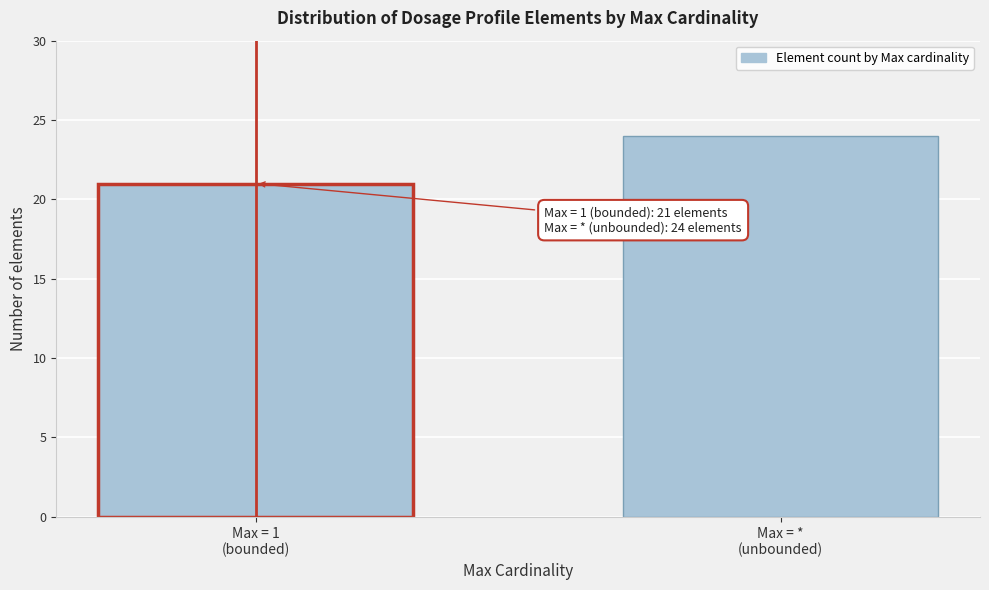

Reading left to right, transcribe all the data shown in this chart.

21	24